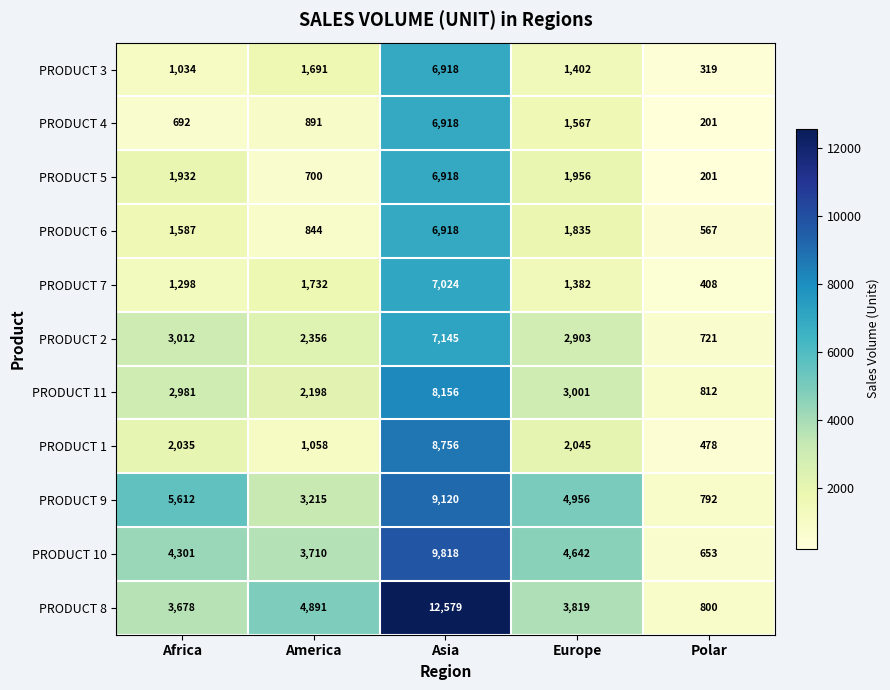

Which series has the largest total across all categories?

PRODUCT 8